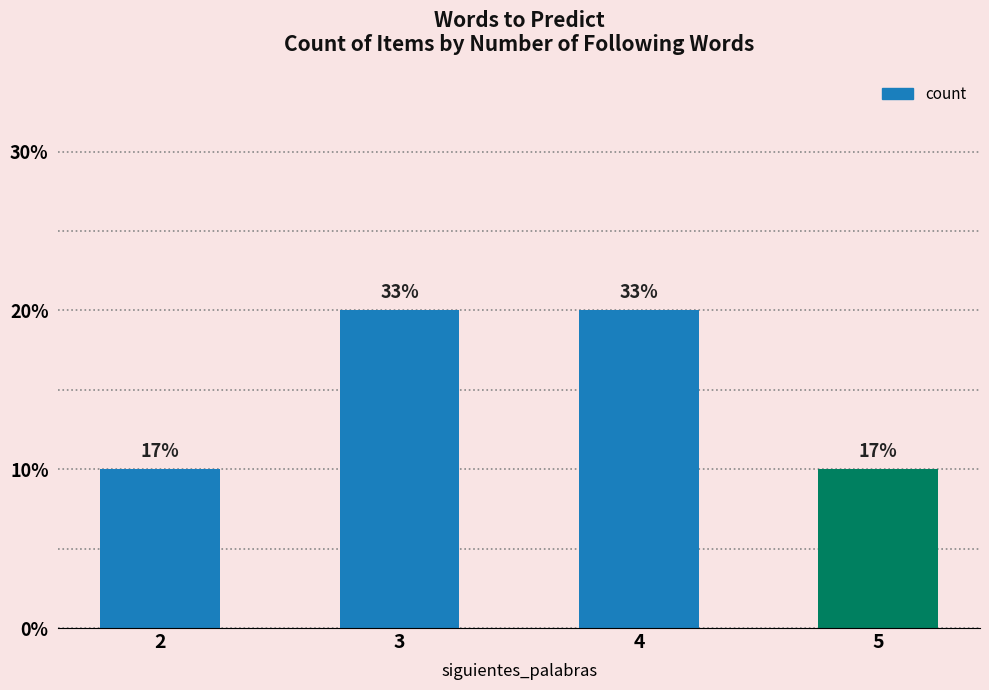

What is the difference between the values at 4 and 2?

1